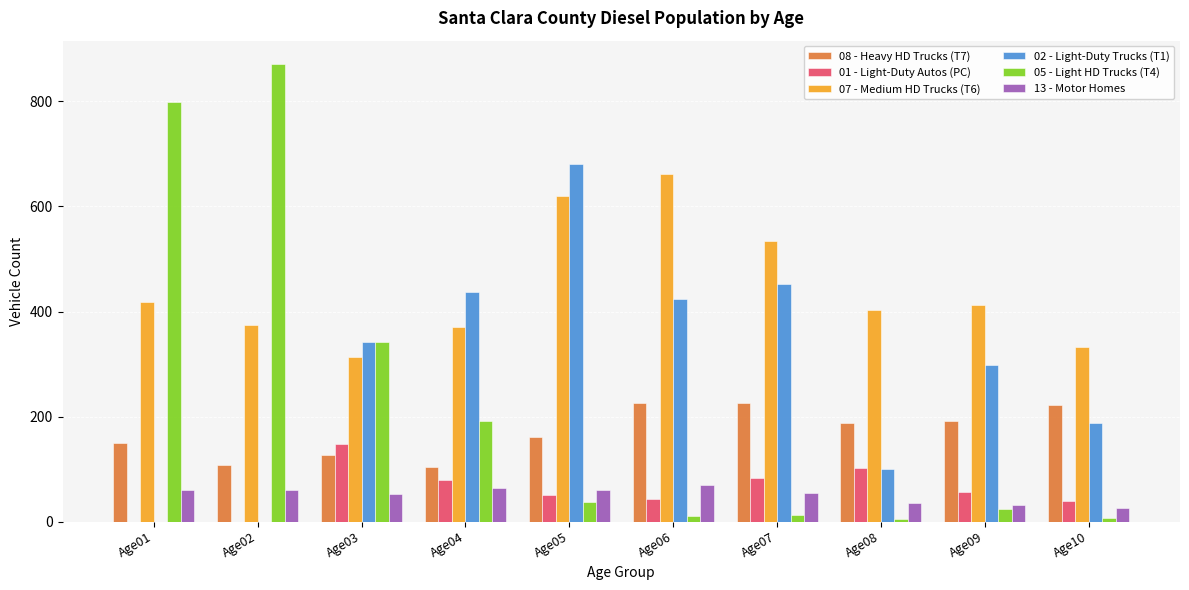

What is the average value of the 13 - Motor Homes series?

51.6